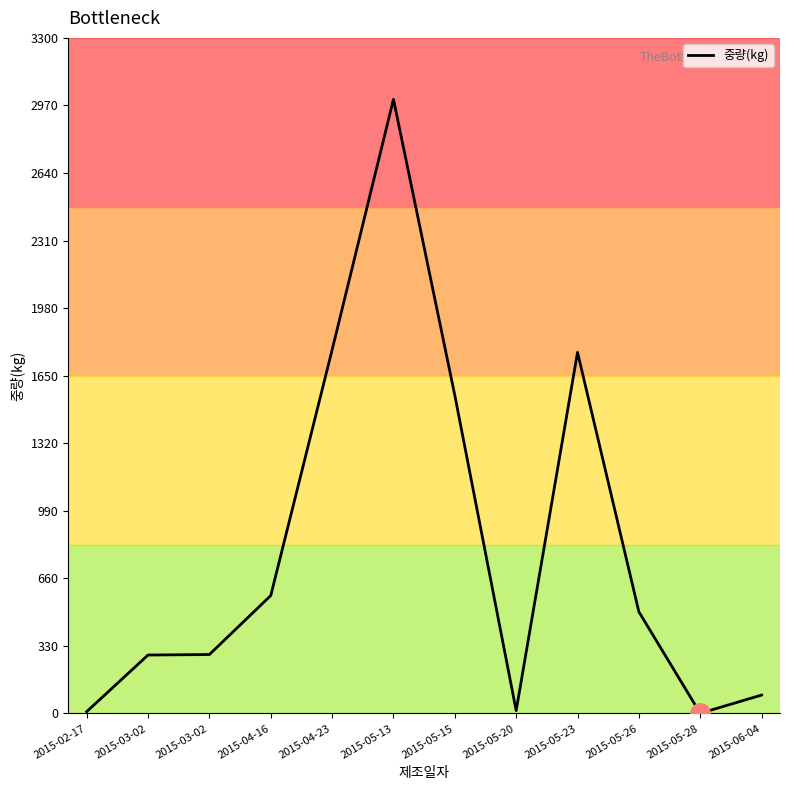

Rank the categories by value from highest to lowest.

2015-05-13, 2015-04-23, 2015-05-23, 2015-05-15, 2015-04-16, 2015-05-26, 2015-03-02, 2015-03-02, 2015-06-04, 2015-05-20, 2015-02-17, 2015-05-28